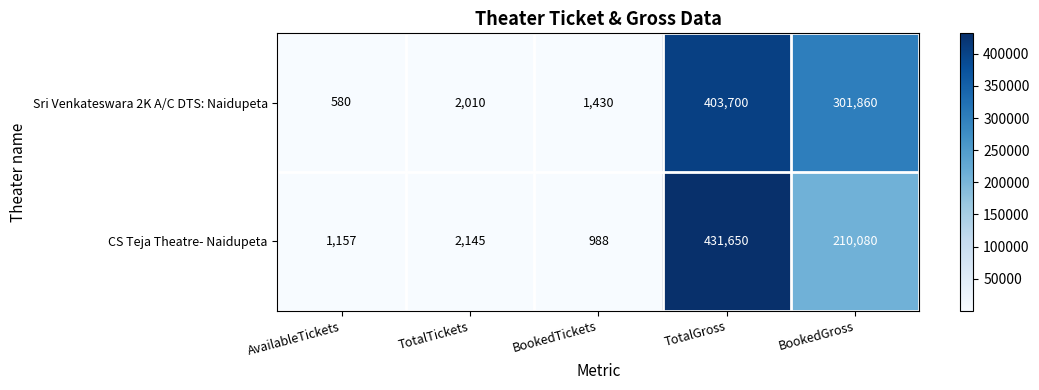

Reading left to right, transcribe all the data shown in this chart.

Sri Venkateswara 2K A/C DTS: Naidupeta: 580	2010	1430	403700	301860
CS Teja Theatre- Naidupeta: 1157	2145	988	431650	210080